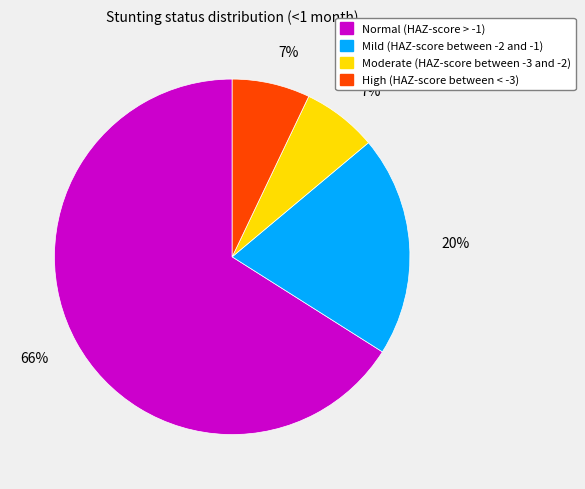

Which has a higher value, Normal (HAZ-score > -1) or High (HAZ-score between < -3)?

Normal (HAZ-score > -1)